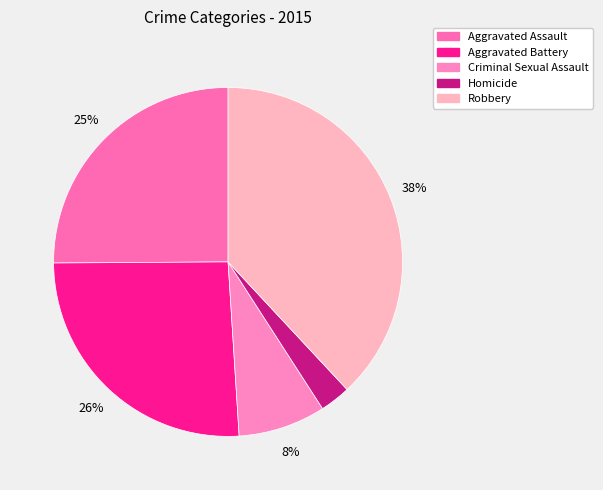

Which category has the biggest portion of the pie?

Robbery